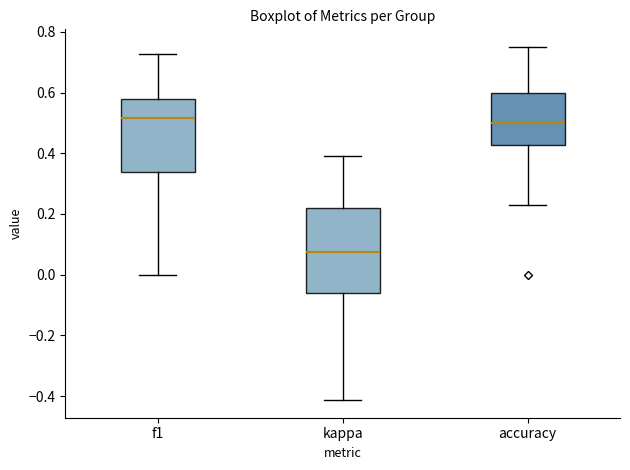

Where is the lower edge of the box for f1 on the y-axis? The values are not printed on the chart, so give them approximately, as read against the axis.

0.34